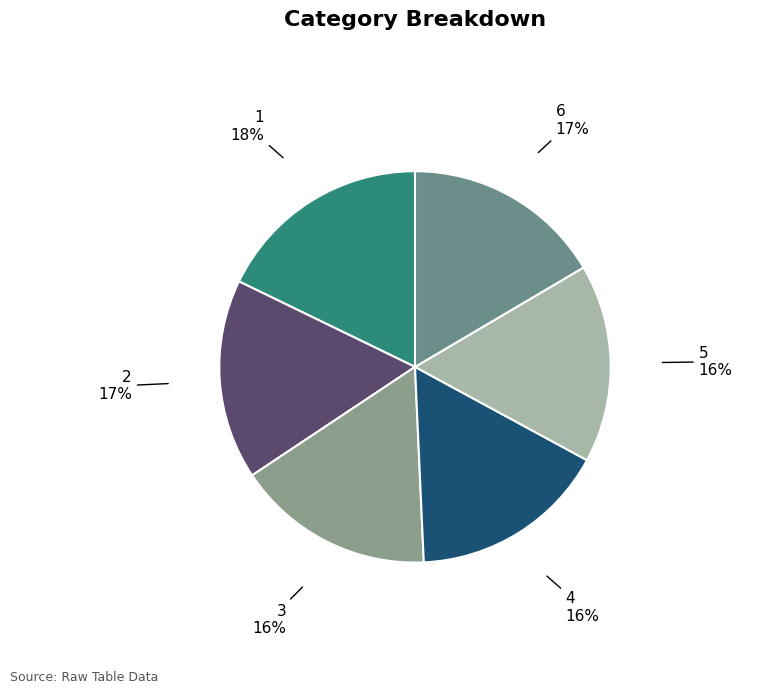

The 6 slice represents 26% of the pie. True or false?

False